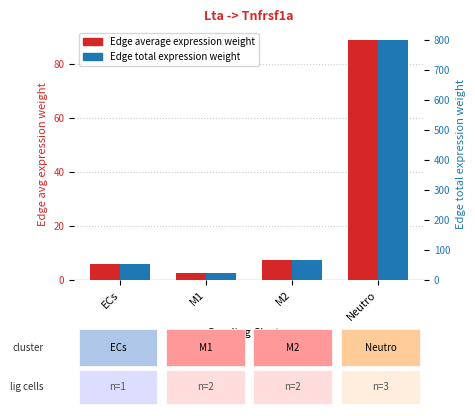

What is the difference between the highest and lowest values at Neutro?

709.7